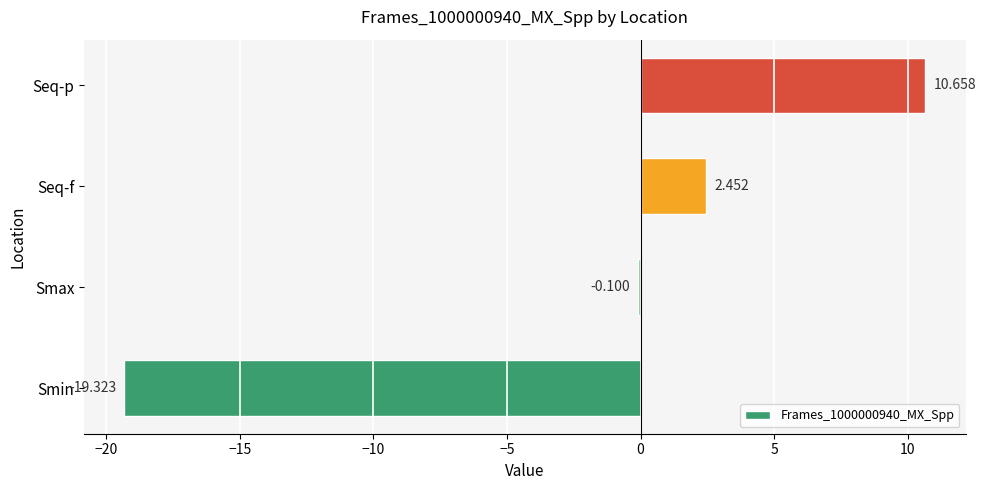

Between Smin and Seq-f, which is larger?

Seq-f